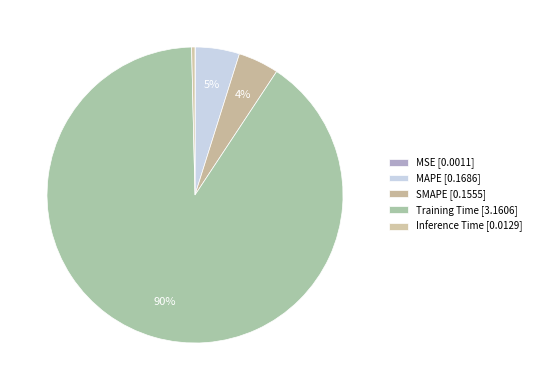

What percentage is the Training Time slice, to the nearest percent?

90%